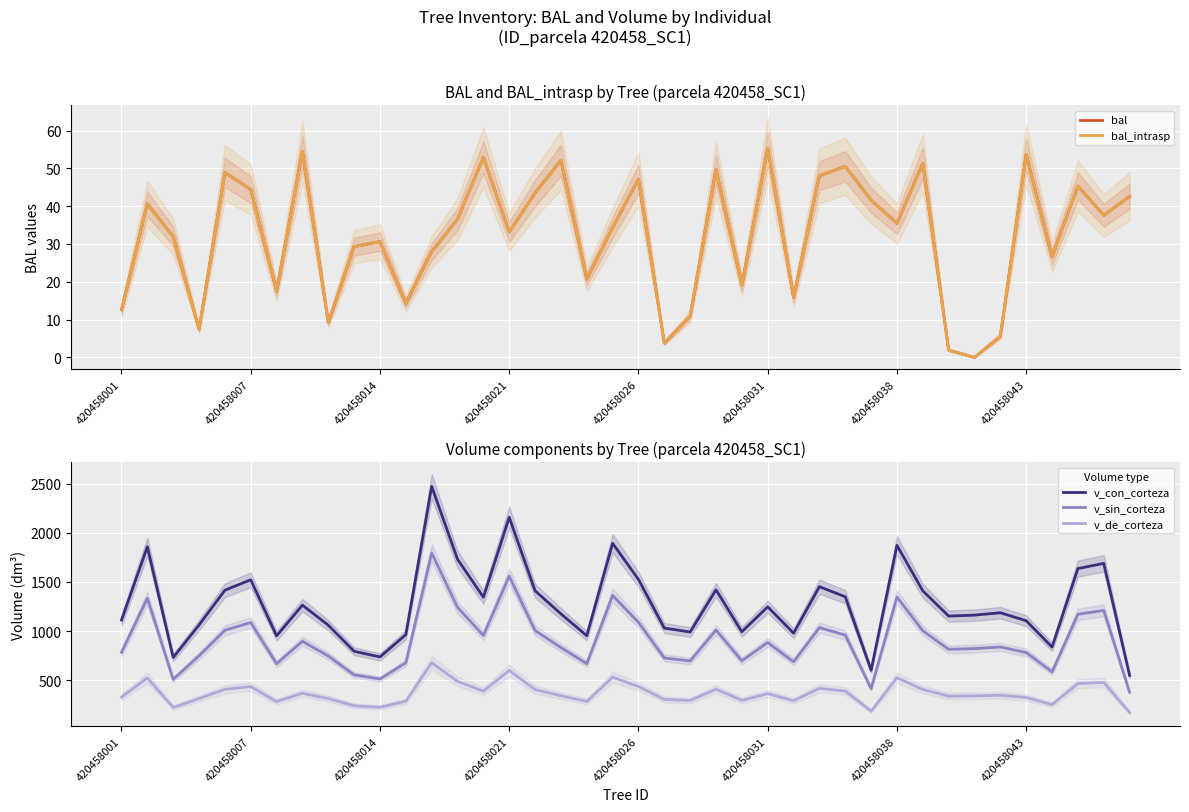

How many interior local valleys does the bal_intrasp series have?

13